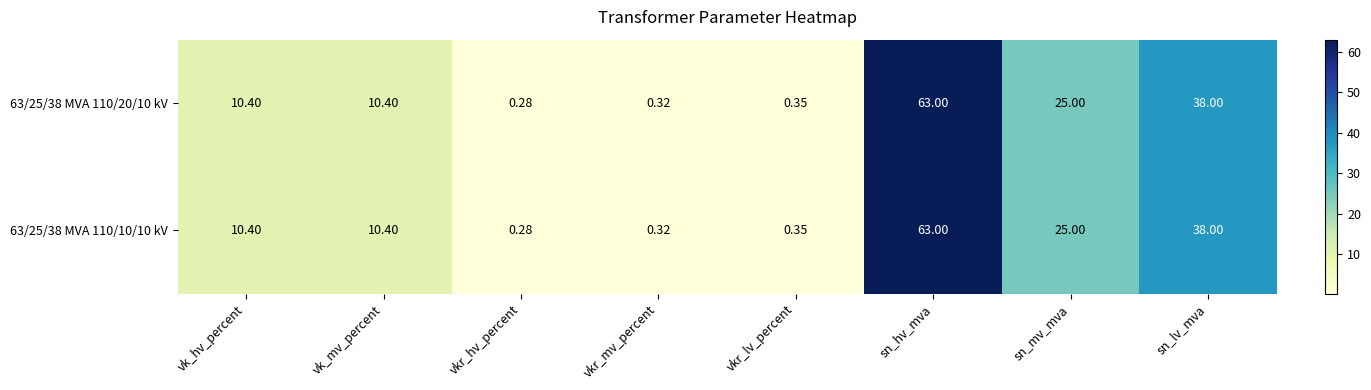

Is the value of 63/25/38 MVA 110/10/10 kV at vk_hv_percent greater than the value of 63/25/38 MVA 110/20/10 kV at vkr_mv_percent?

Yes